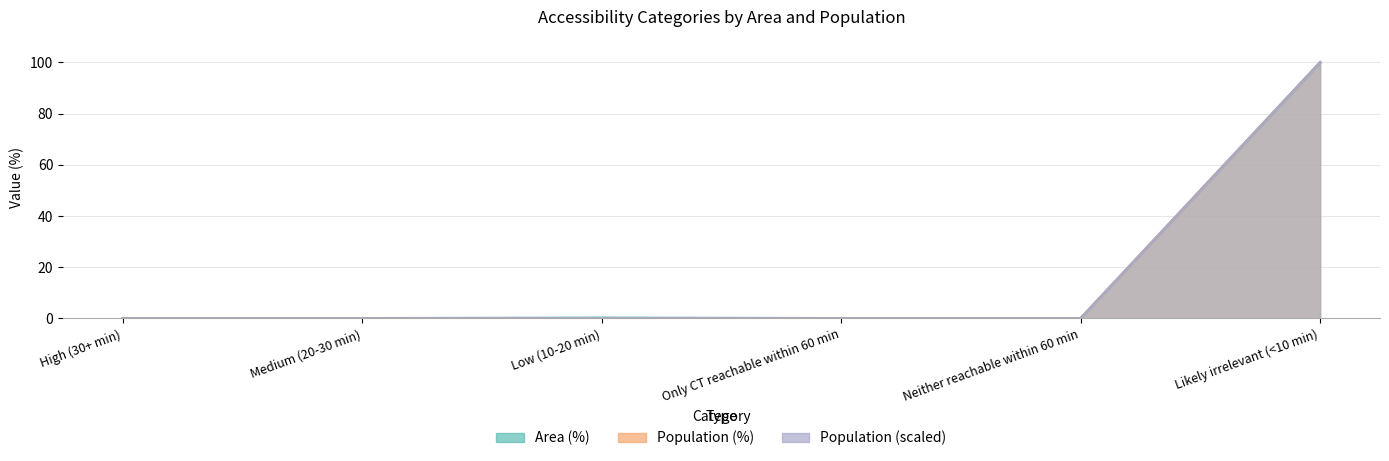

How many values in the Area (%) series exceed 0?

2